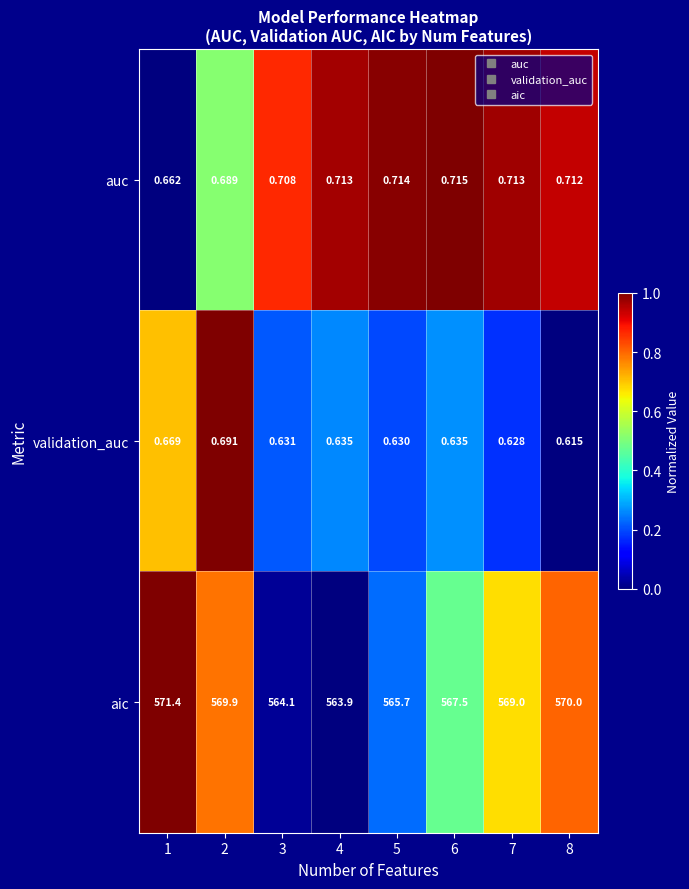

Rank the series at 8 from lowest to highest value.

validation_auc, auc, aic